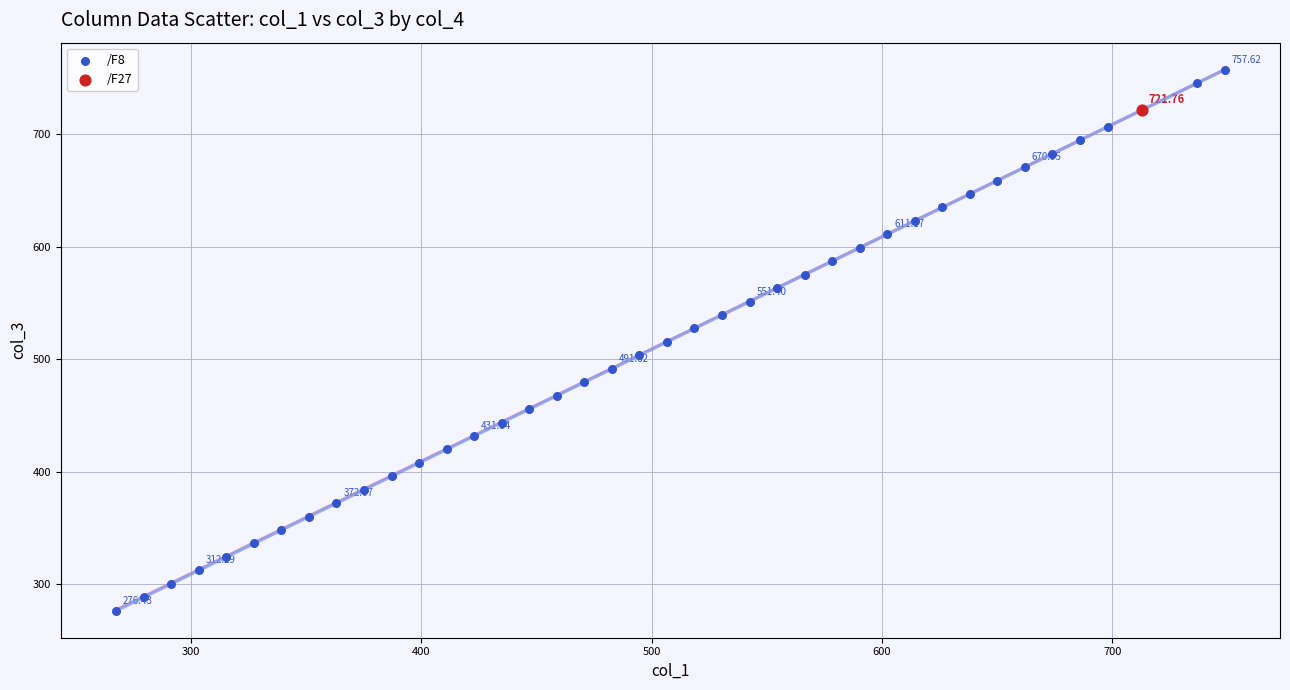

What are all the series names shown in the legend?

/F8, /F27